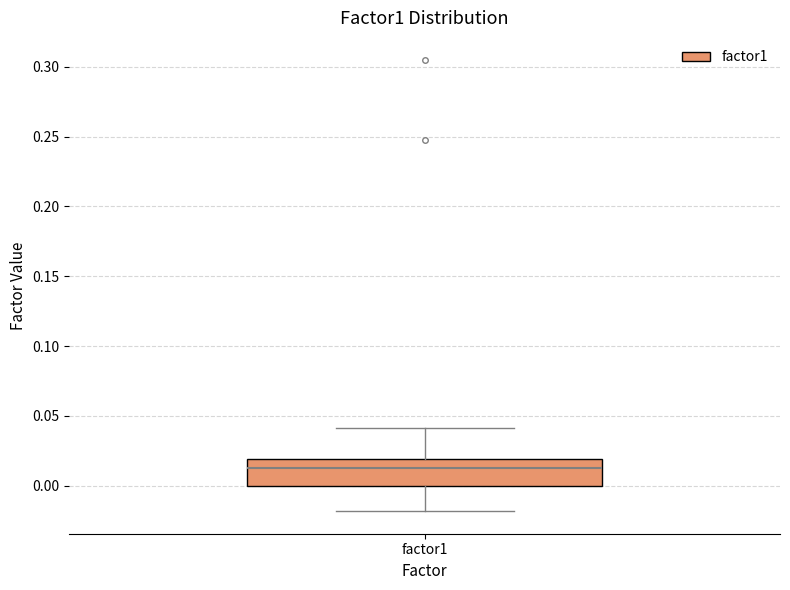

Transcribe this box plot: give where the median line is, the range the box spans, and where the two whiskers end, as read against the y-axis. The values are not printed on the chart, so give them approximately, as read against the axis.

median 0.015, box 0.000 to 0.020, whiskers -0.020 to 0.040